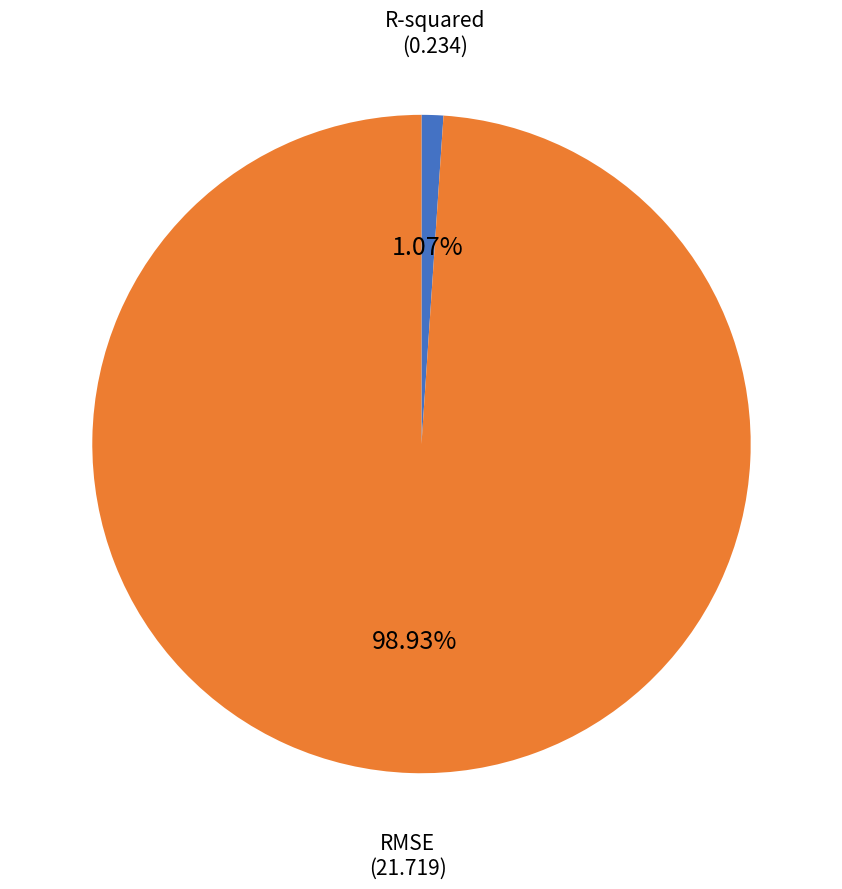

Which slice is the smallest?

R-squared